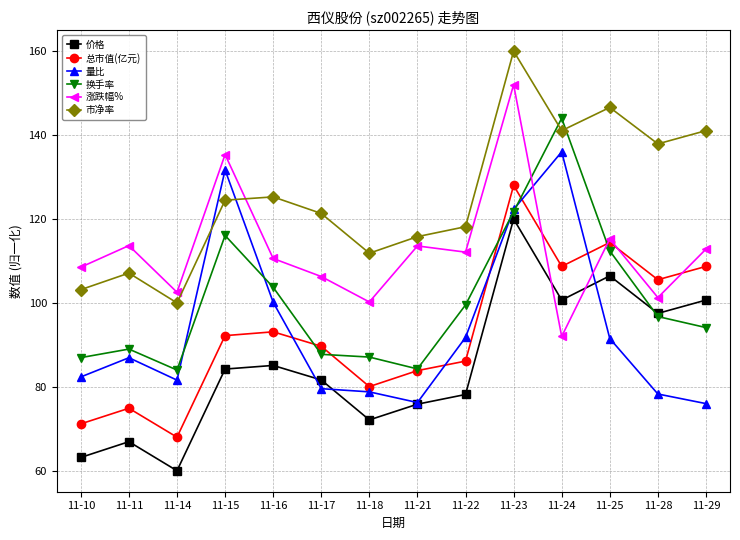

How many interior local valleys does the 市净率 series have?

4